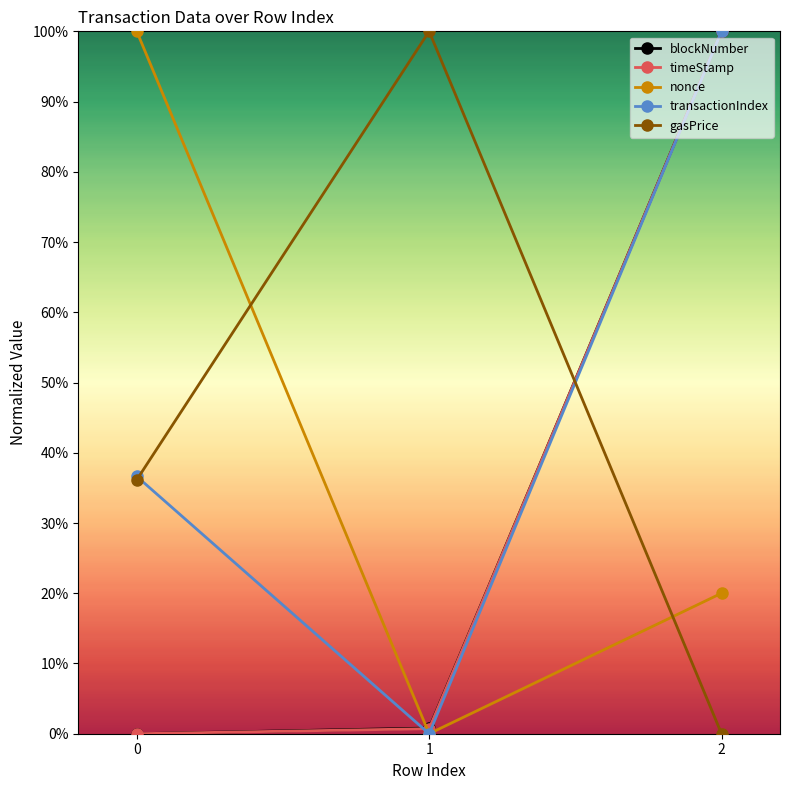

What are all the series names shown in the legend?

blockNumber, timeStamp, nonce, transactionIndex, gasPrice